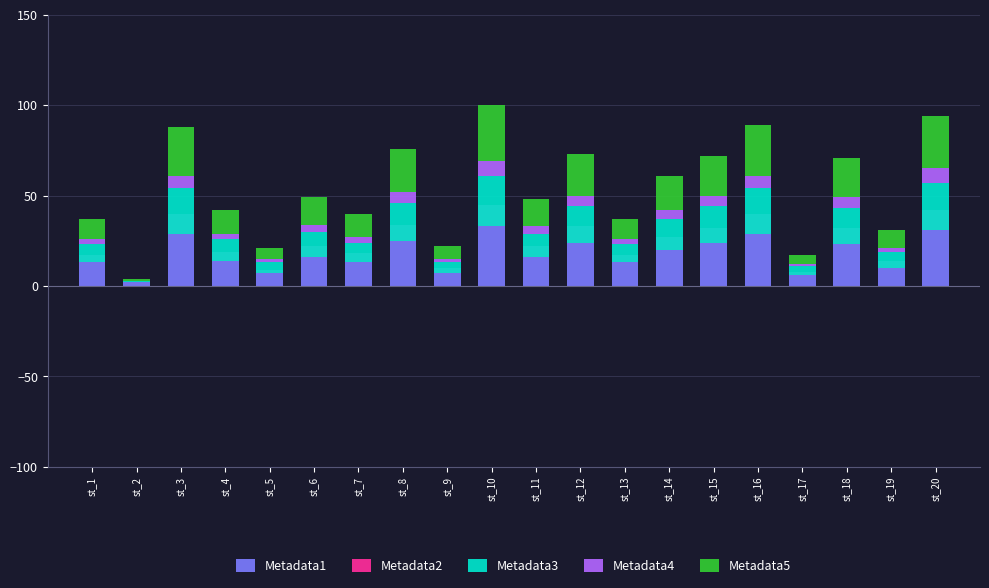

The Metadata3 series shows 39 at st_3. True or false?

False